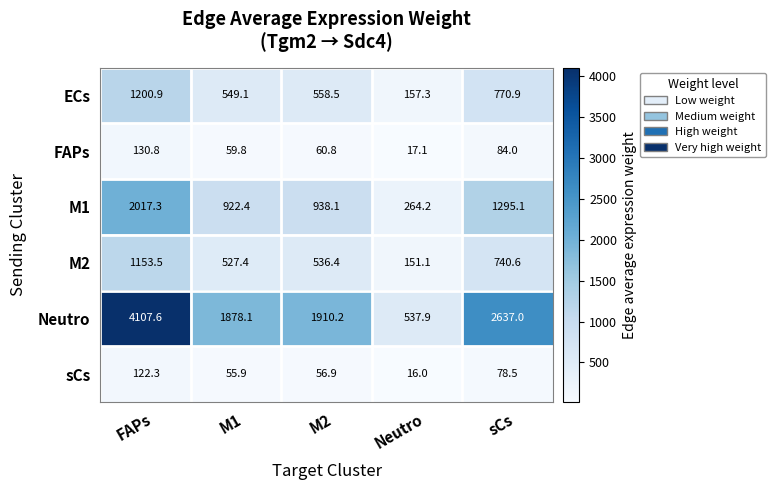

At sCs, list the series in order from smallest to largest.

sCs, FAPs, M2, ECs, M1, Neutro